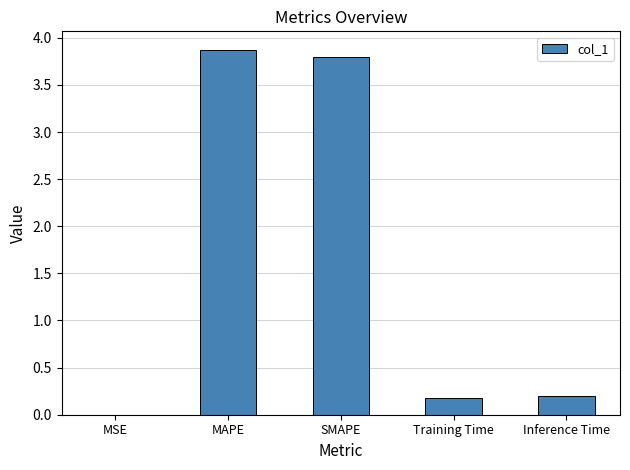

What is the change in value from SMAPE to Inference Time?

-3.6